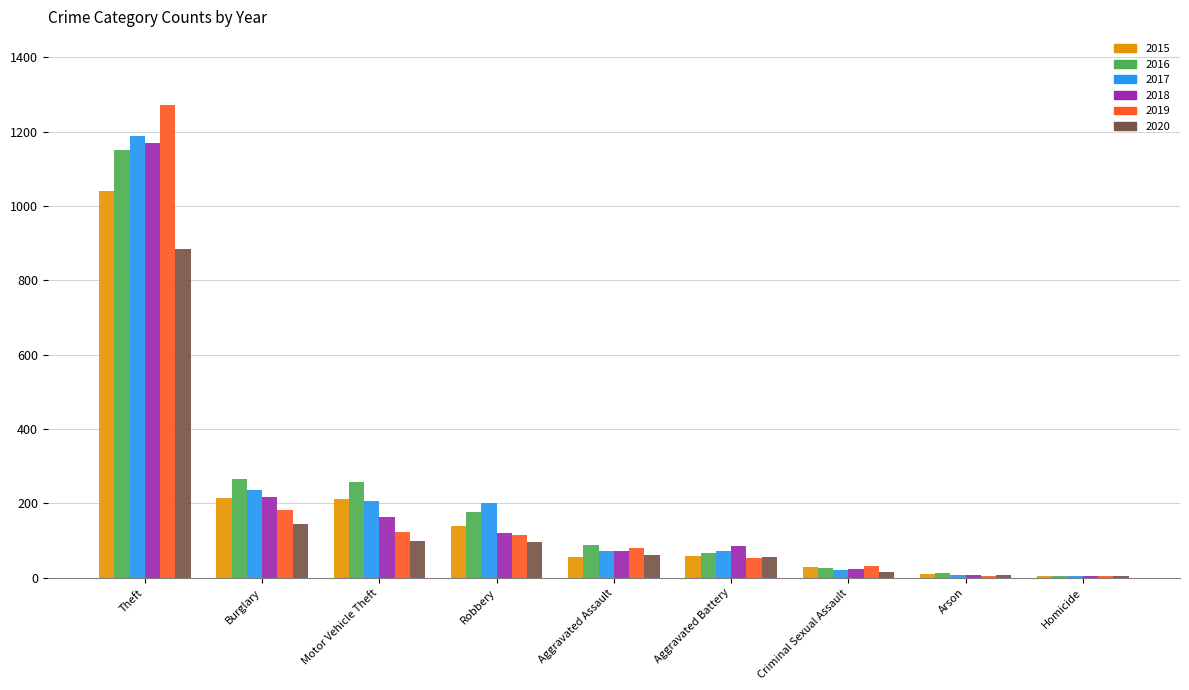

Which series changed the most between Aggravated Assault and Homicide?

2016